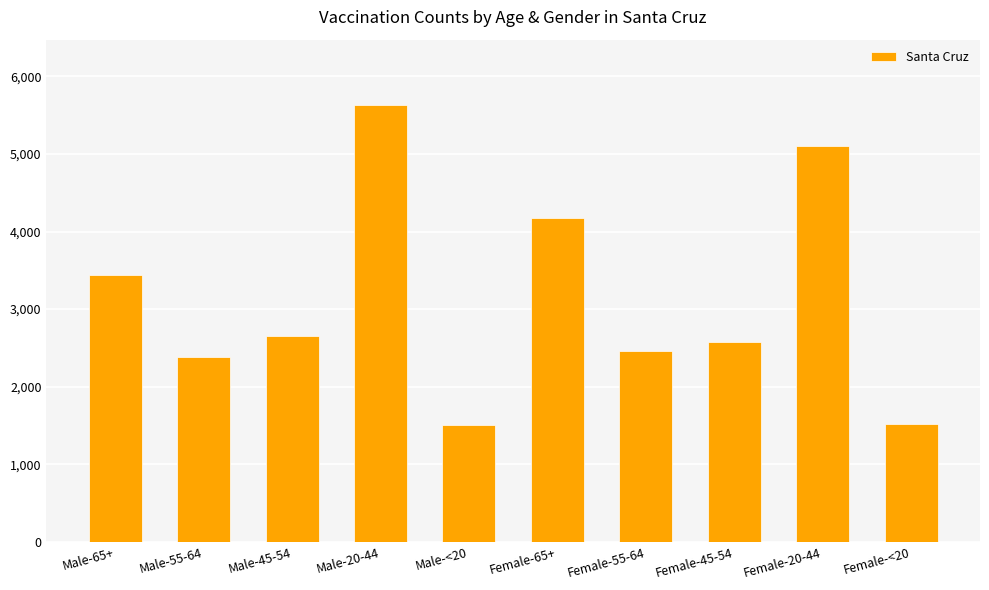

Is it true that the value at Male-45-54 is 1327?

False